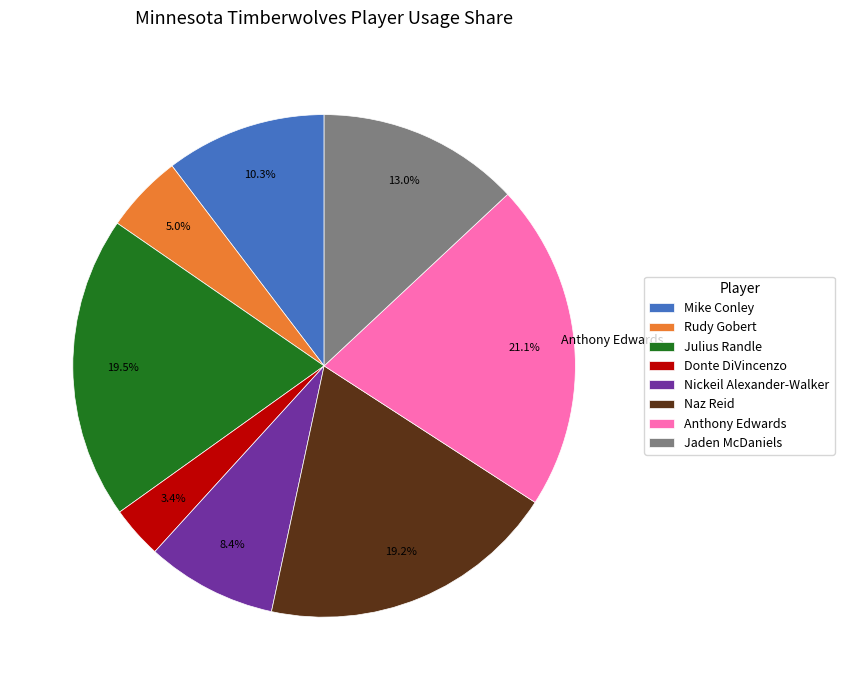

Is there any slice that represents more than half of the pie?

No